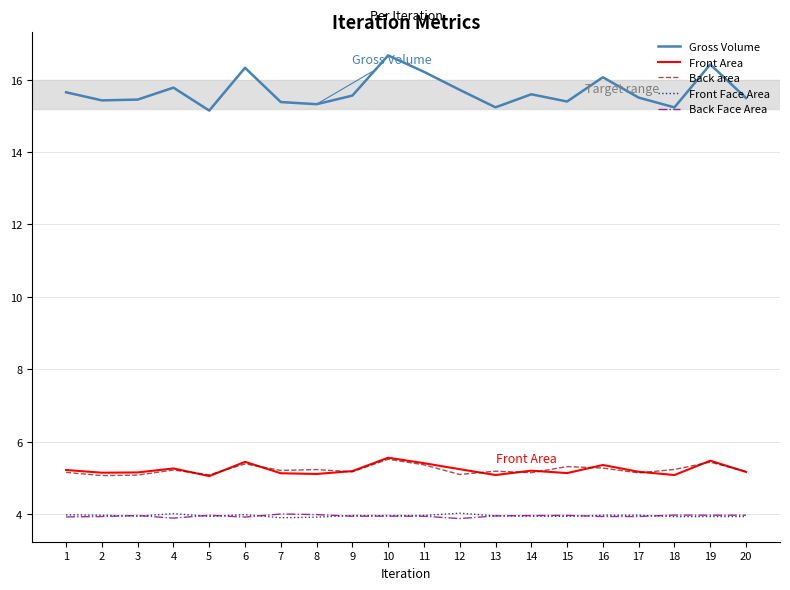

At which category does the chart reach its peak across all series?

10